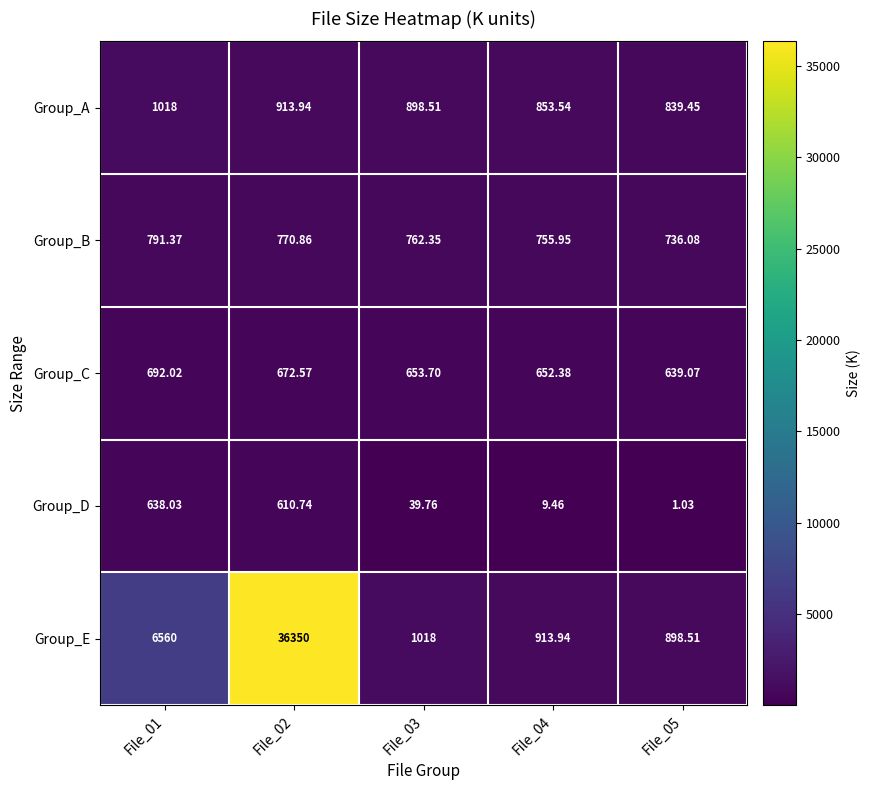

Which series has the largest range (max minus min)?

Group_E